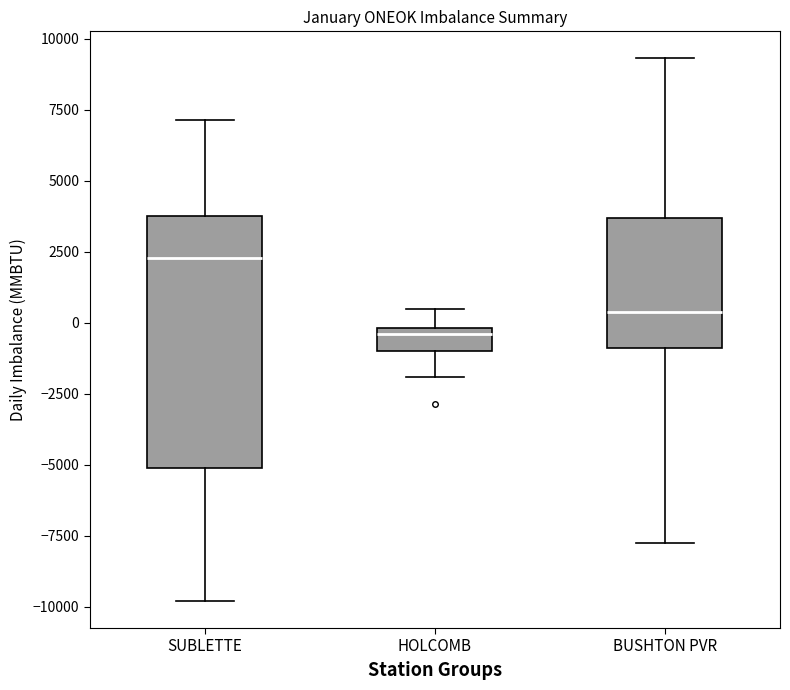

Where does the median line of the box for HOLCOMB sit on the y-axis? The values are not printed on the chart, so give them approximately, as read against the axis.

-500